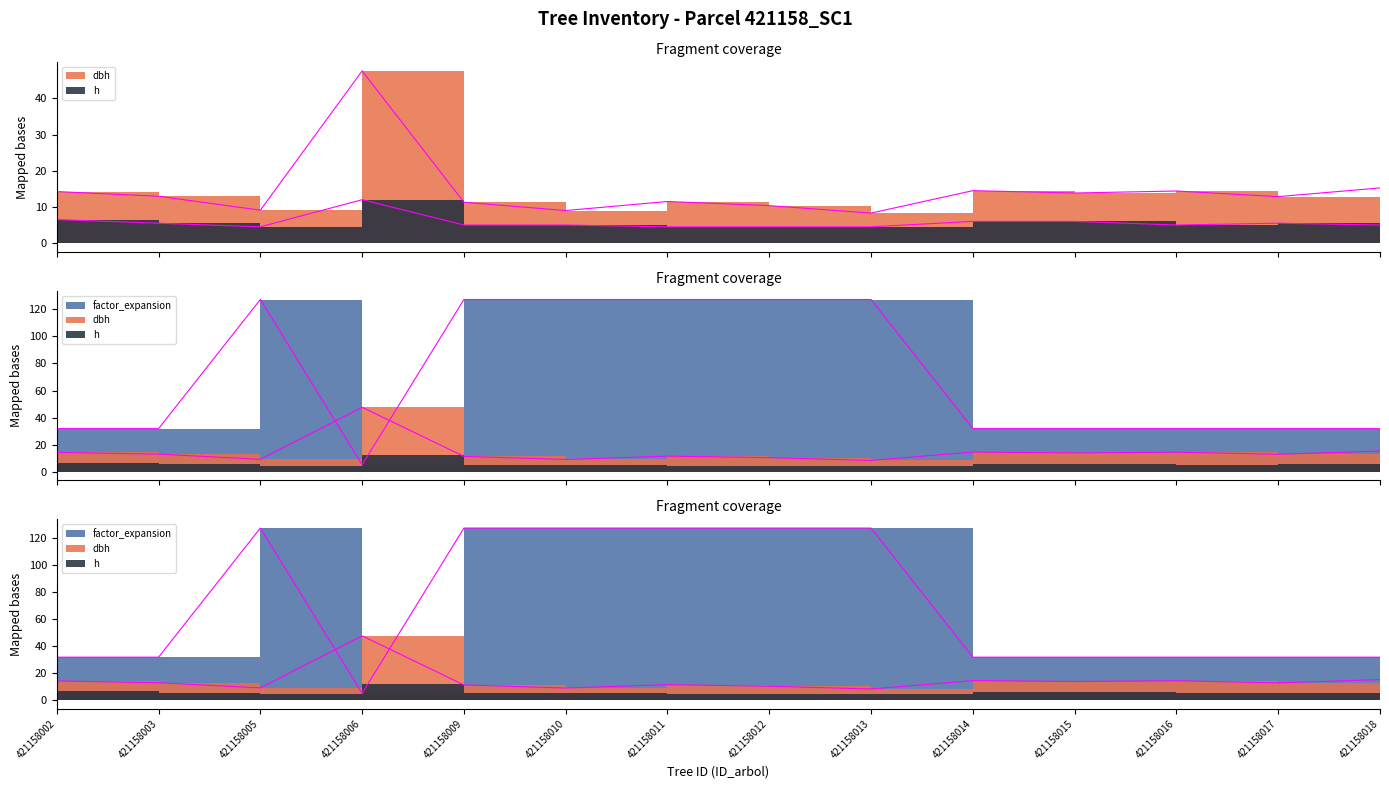

Does the chart have visible grid lines?

No